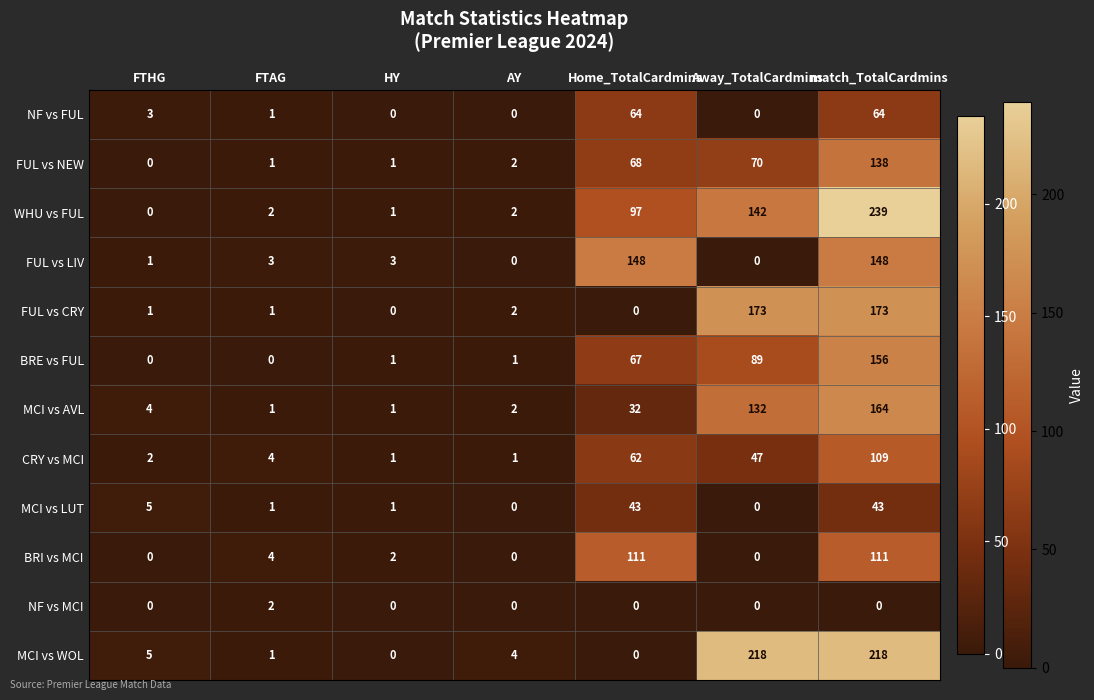

Between AY and Away_TotalCardmins, which series saw the biggest shift?

MCI vs WOL